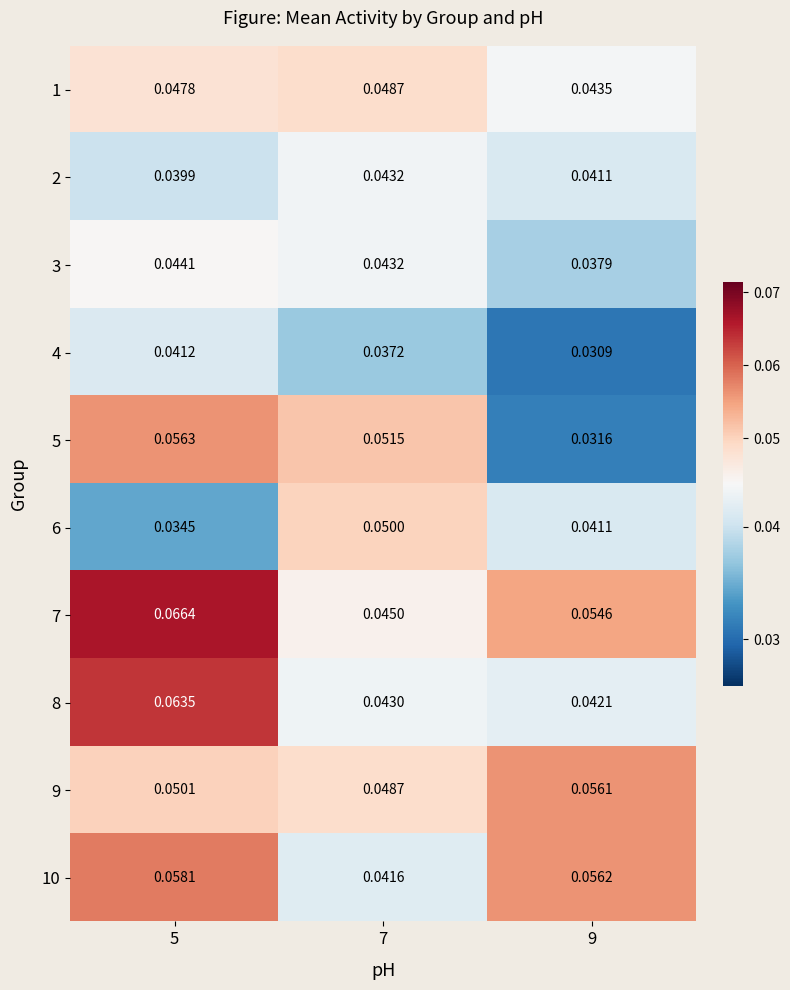

How many distinct data groups are displayed?

10